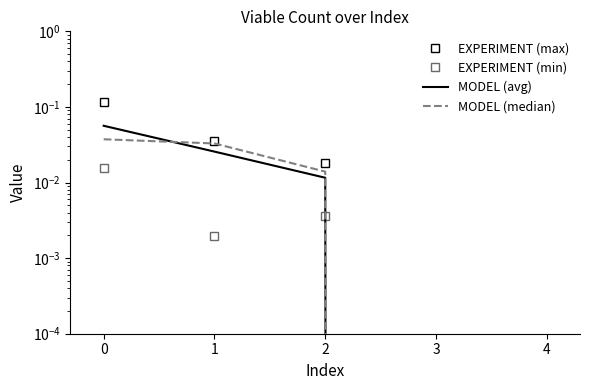

At which label does MODEL (avg) reach its minimum?

3